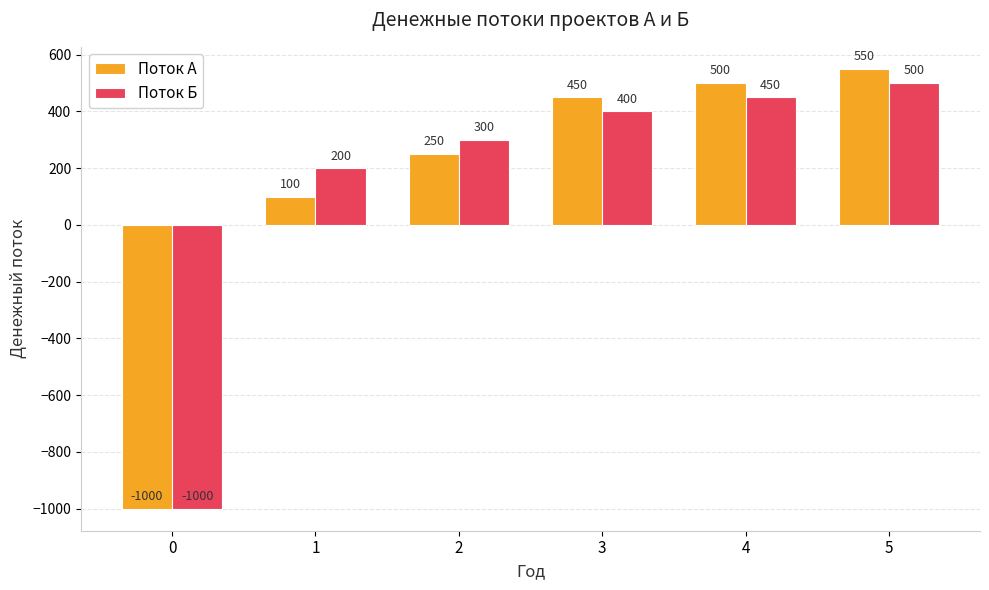

Are the bars grouped side by side (vs. stacked)?

Yes